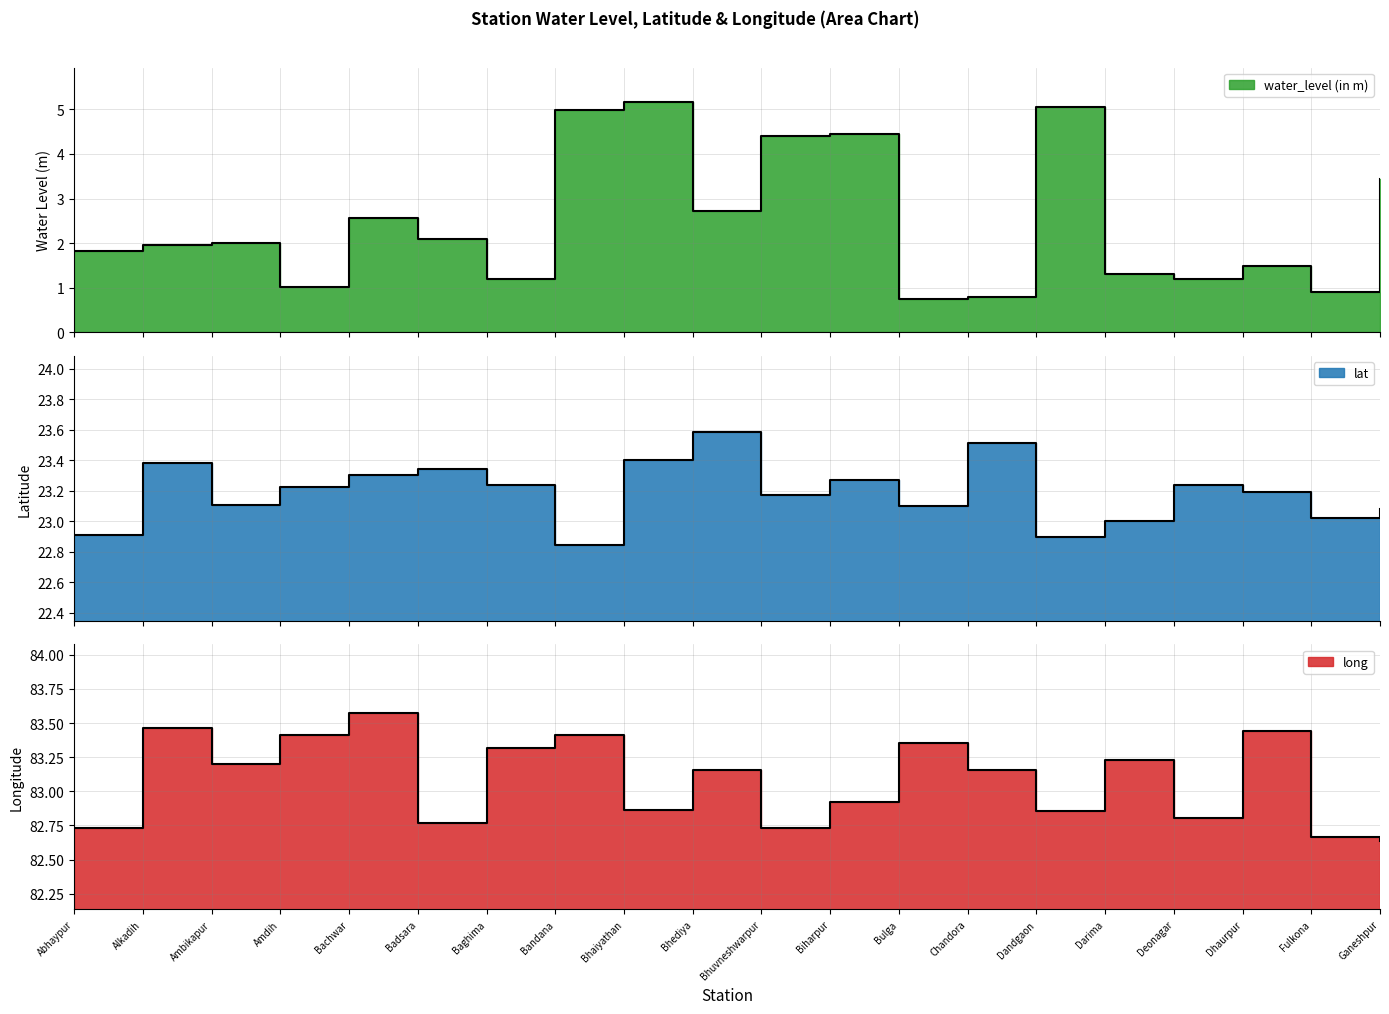

How many distinct data groups are displayed?

3